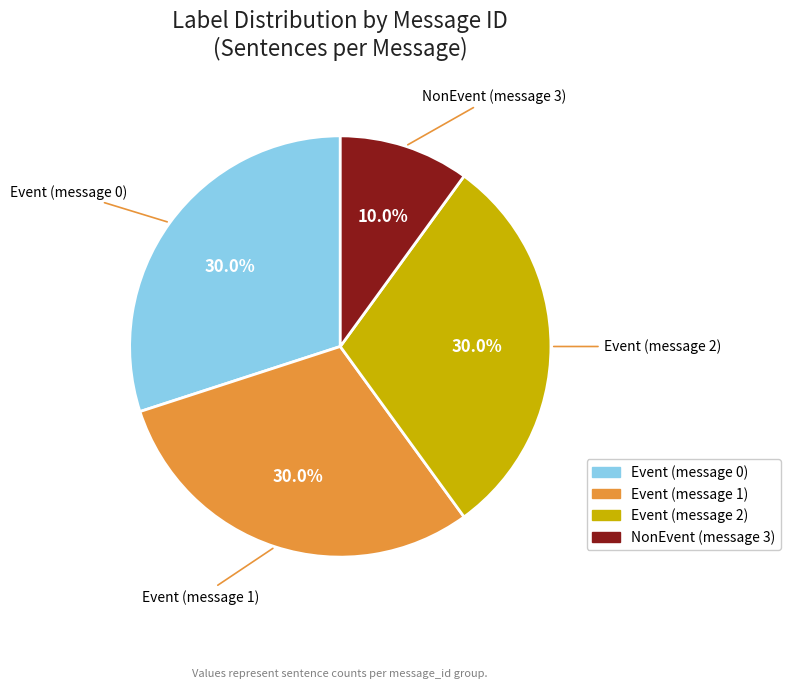

To the nearest percent, what portion does Event (message 2) represent?

30%